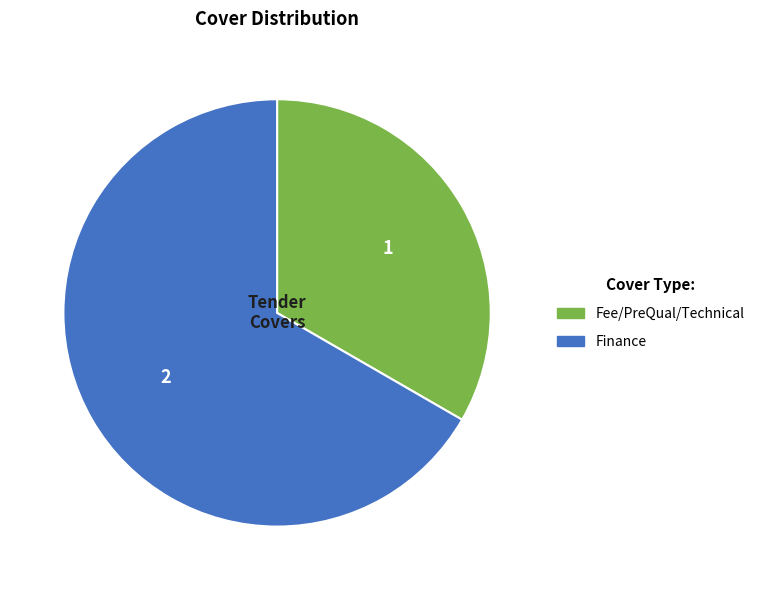

True or false: Finance accounts for 52% of the total.

False